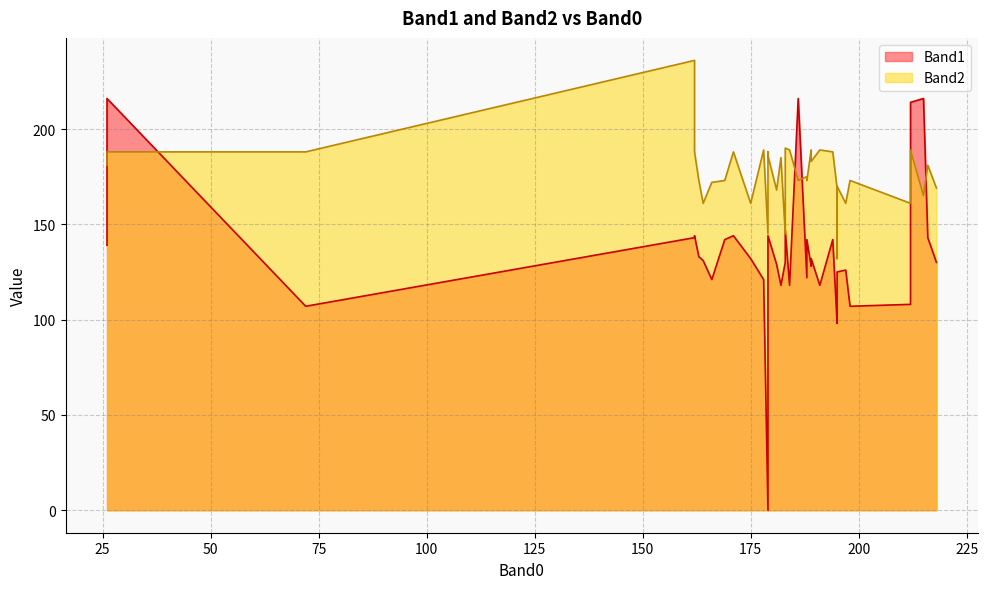

Reading left to right, extract all data points from this chart.

Band1: 183=147	179=122	212=108	162=143	179=122	164=131	178=121	186=216	195=107	183=130	195=125	216=143	183=130	166=121	198=107	163=133	179=144	72=107	218=130	162=144	189=132	212=214	182=118	26=139	179=122	169=142	26=216	181=129	194=142	215=216	191=118	171=144	195=98	184=118	175=132	189=128	188=122	197=126	179=0	188=142
Band2: 183=190	179=181	212=161	162=236	179=188	164=161	178=189	186=173	195=132	183=145	195=170	216=181	183=145	166=172	198=173	163=173	179=186	72=188	218=169	162=188	189=183	212=189	182=185	26=181	179=188	169=173	26=188	181=168	194=188	215=165	191=189	171=188	195=169	184=189	175=161	189=189	188=175	197=161	179=145	188=173